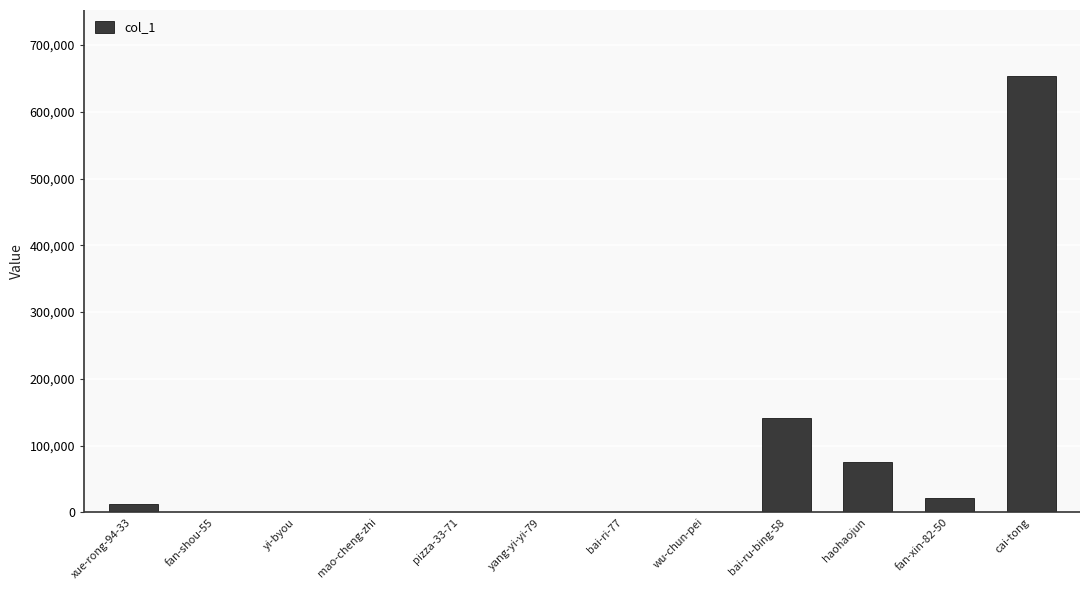

What is the difference between the values at wu-chun-pei and bai-ri-77?

21